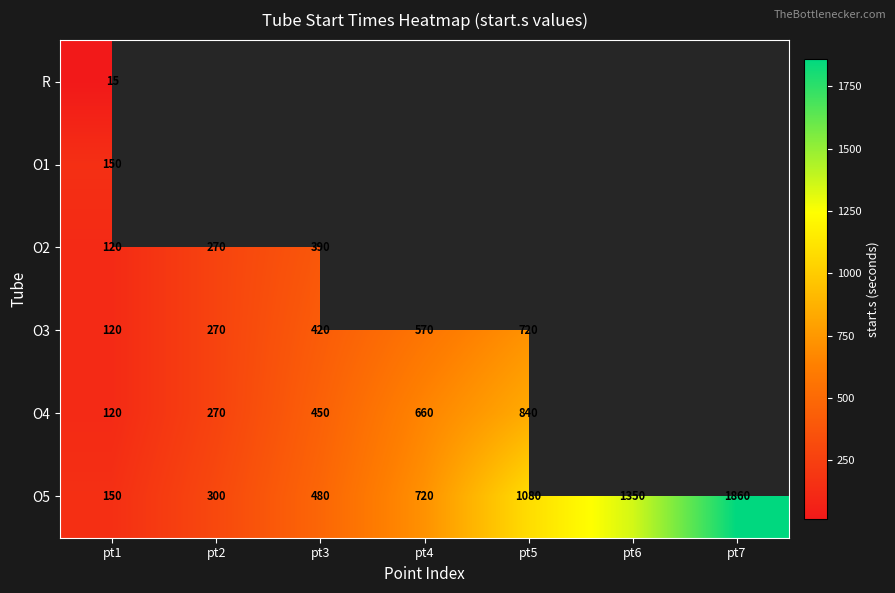

What value does the O5 series have at pt4?

720